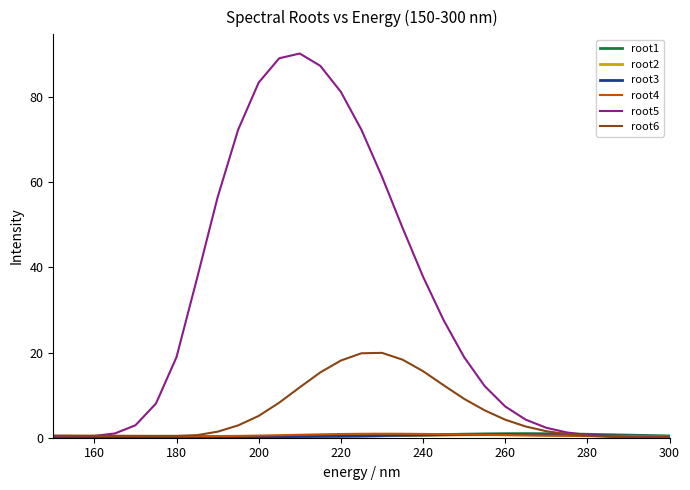

Which series has the largest total across all categories?

root5